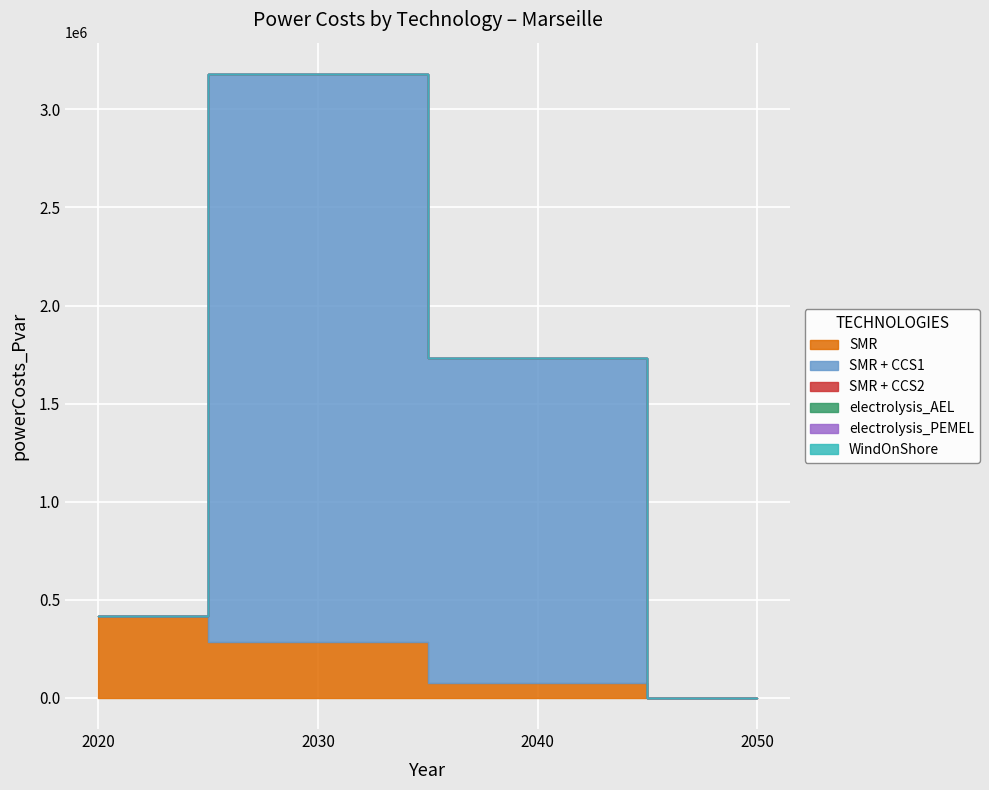

List the series in order of their peak value, lowest first.

electrolysis_AEL, electrolysis_PEMEL, WindOnShore, SMR + CCS2, SMR, SMR + CCS1